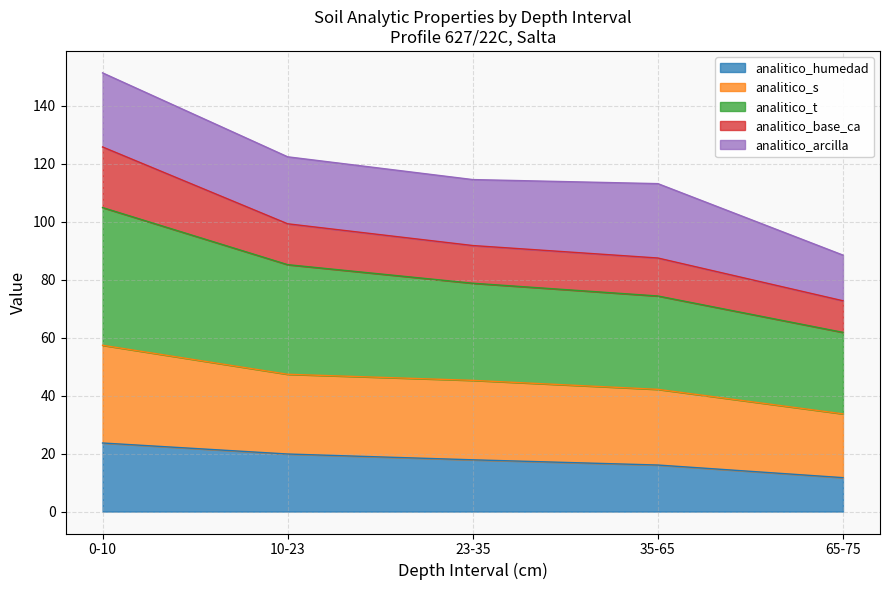

At which category is the sum across all series the highest?

0-10